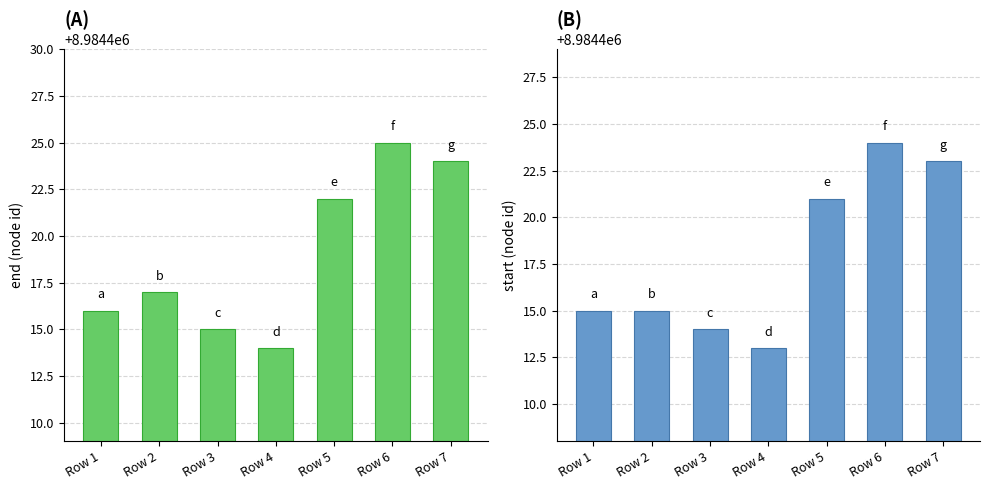

What are all the series names shown in the legend?

end, start